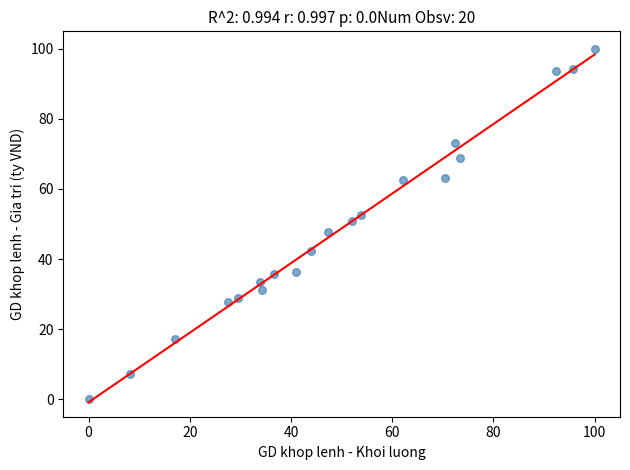

What is the range of Y values (max minus min)?

100.0